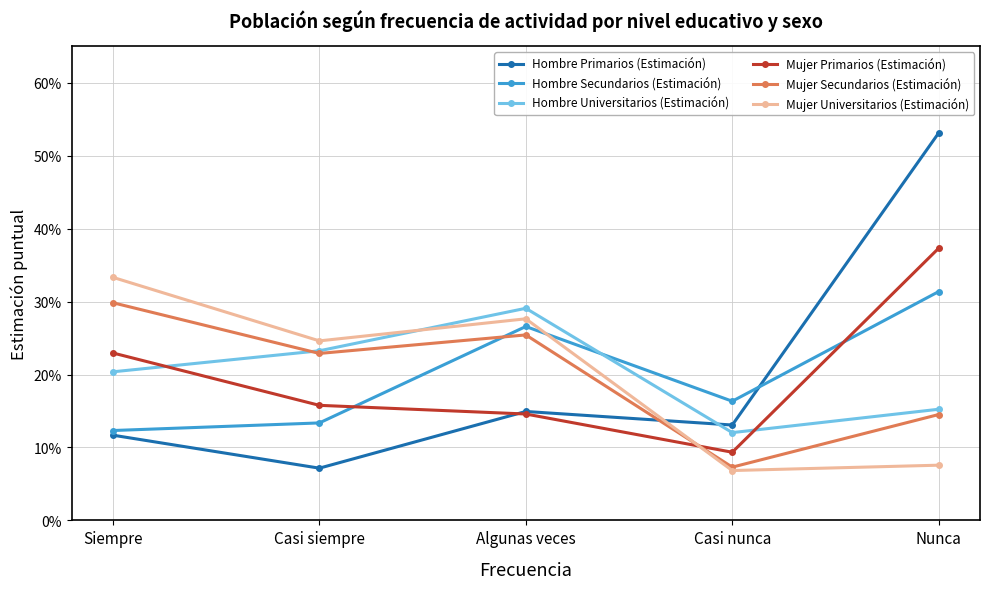

What is the difference between the highest and lowest values at Algunas veces?

0.1